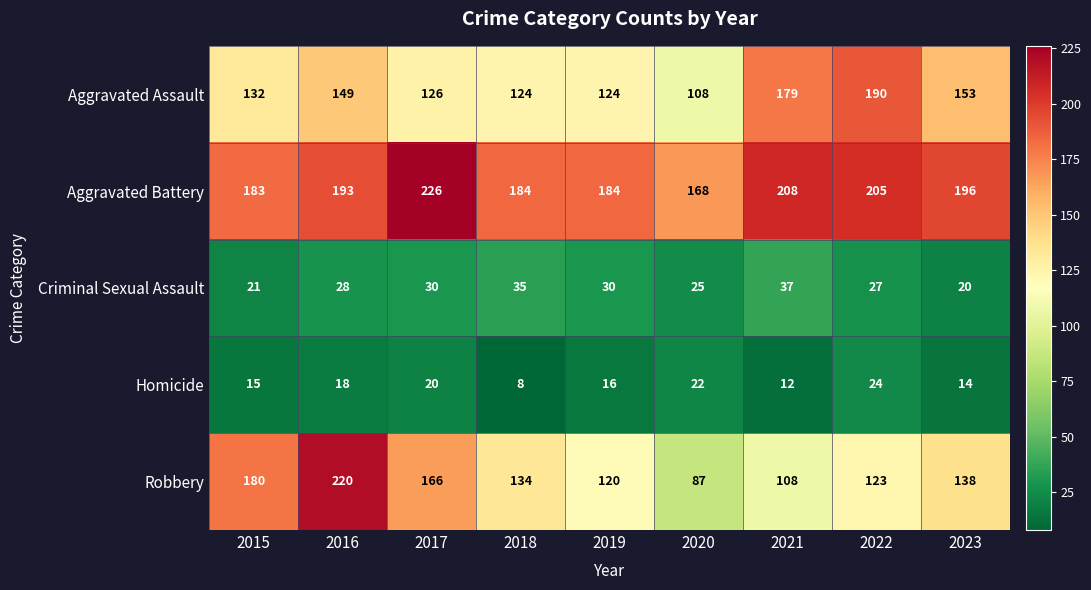

What is the highest value of the Criminal Sexual Assault series?

37